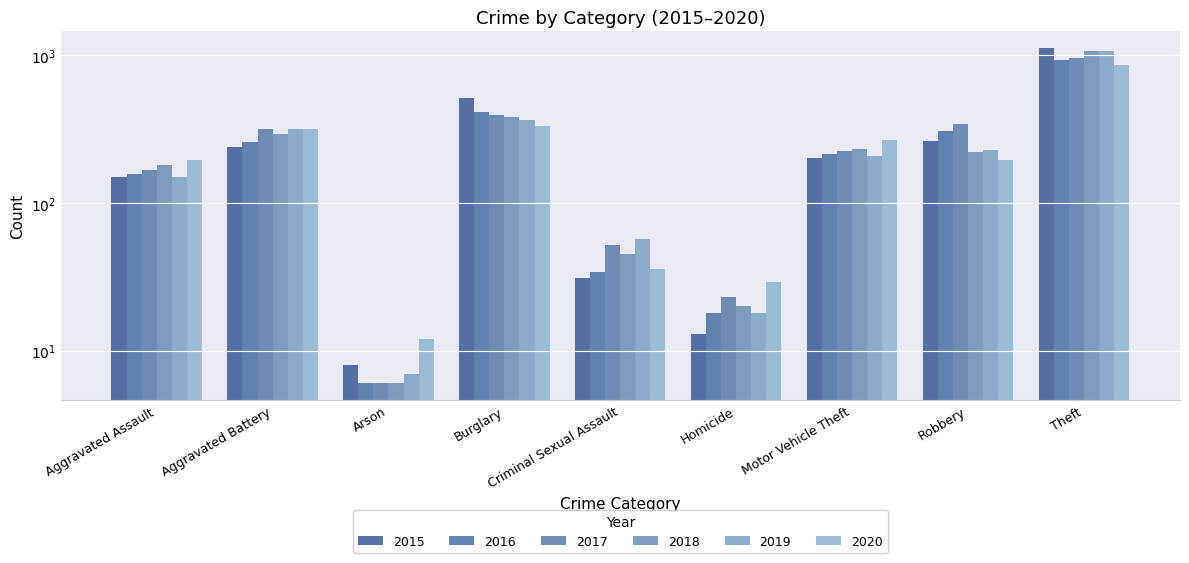

What position from the right is Aggravated Assault?

9